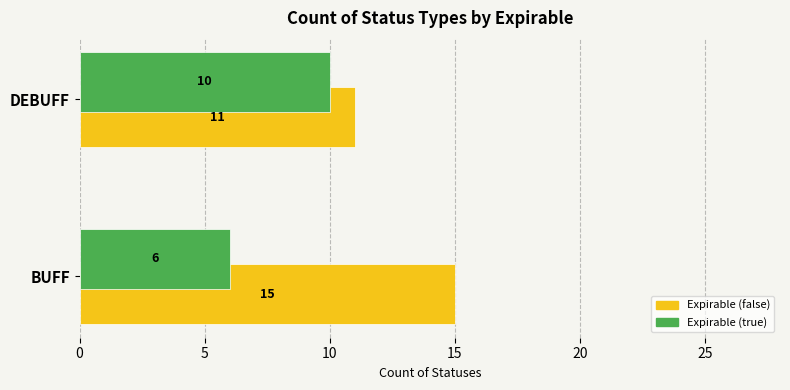

What is the average value of the Expirable (true) series?

8